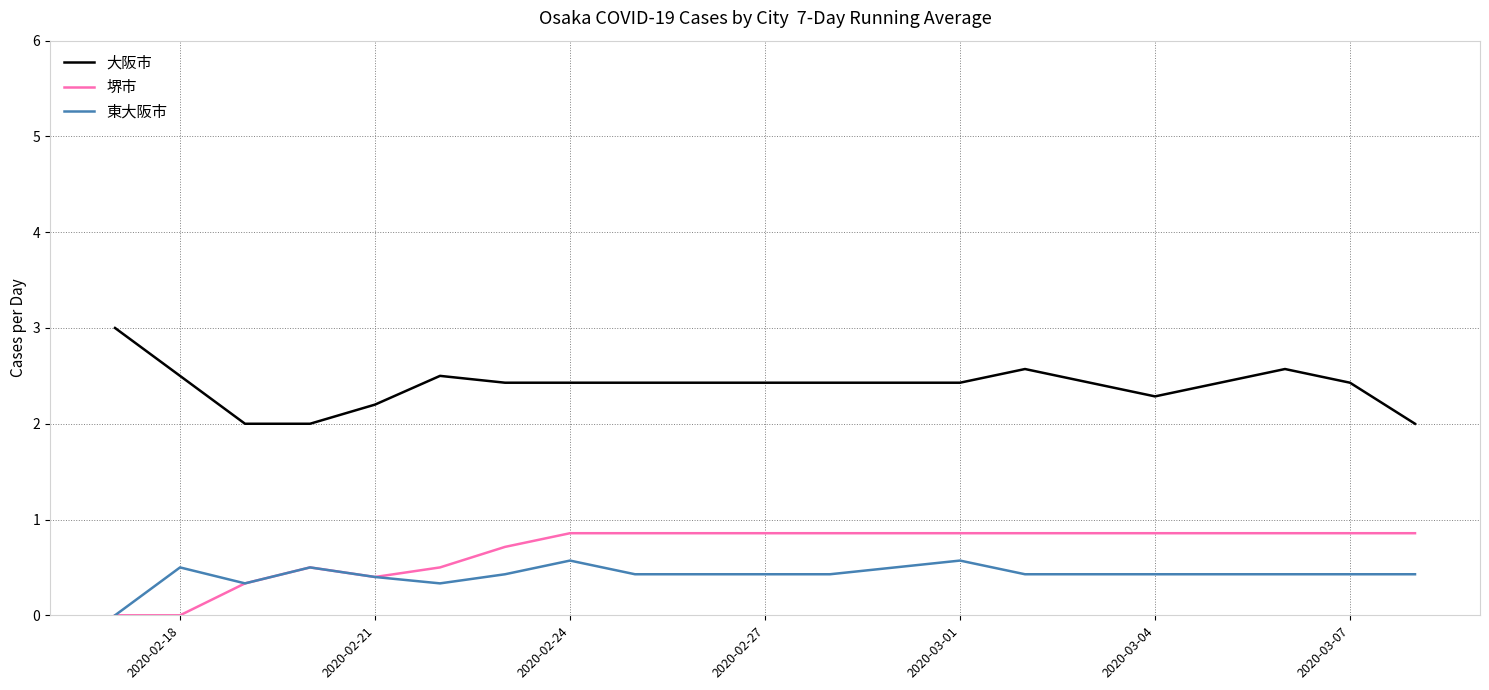

True or false: 大阪市 and 東大阪市 cross at least once.

False